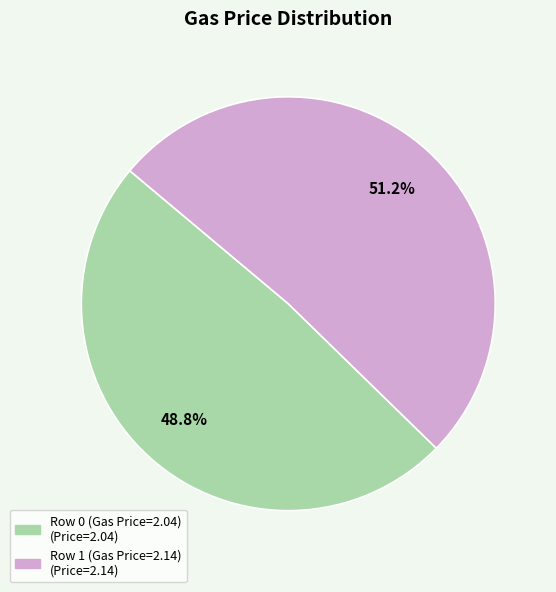

To the nearest percent, what percentage of the pie is Row 1 (Gas Price=2.14)?

51%